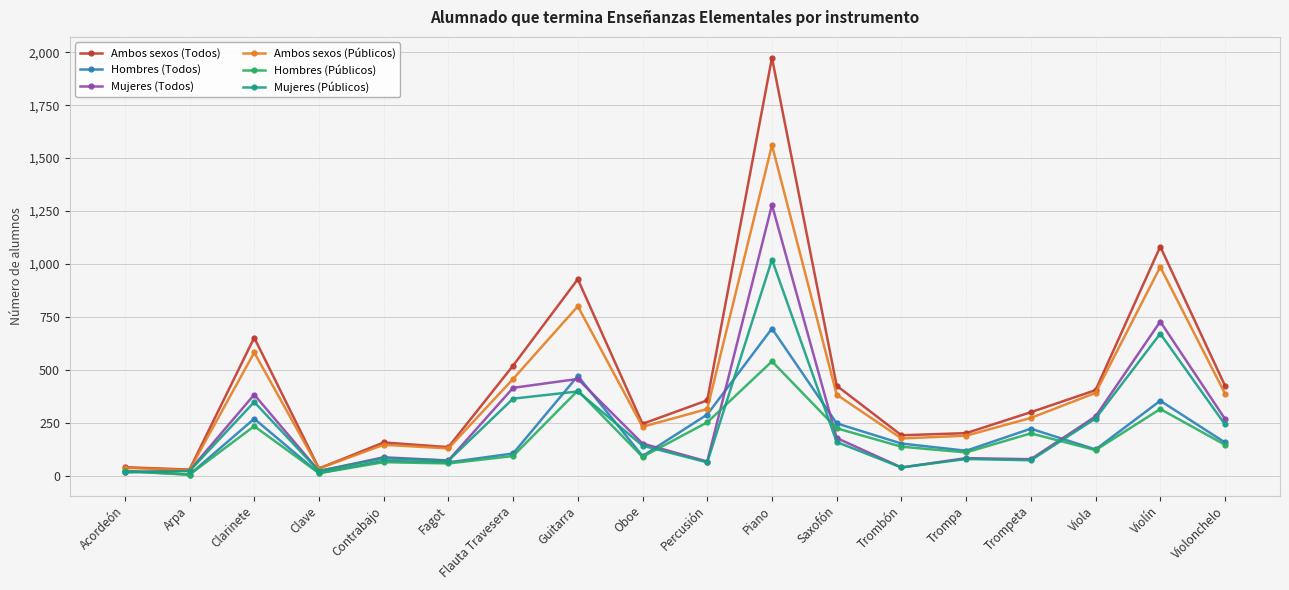

What position from the right is Piano?

8